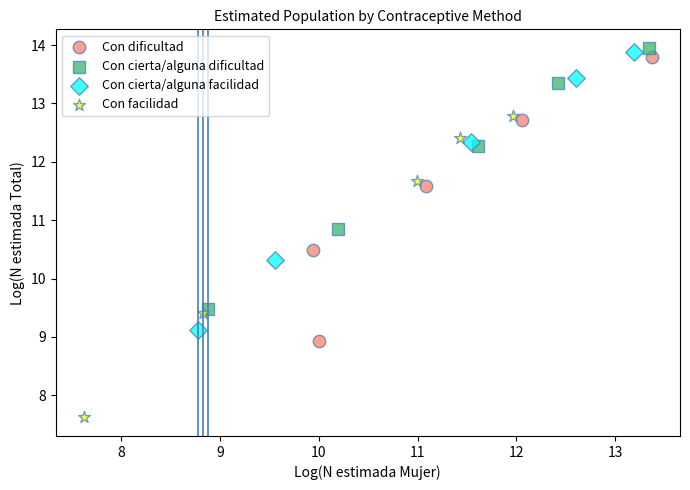

Which series contains the lowest Y value?

Con facilidad